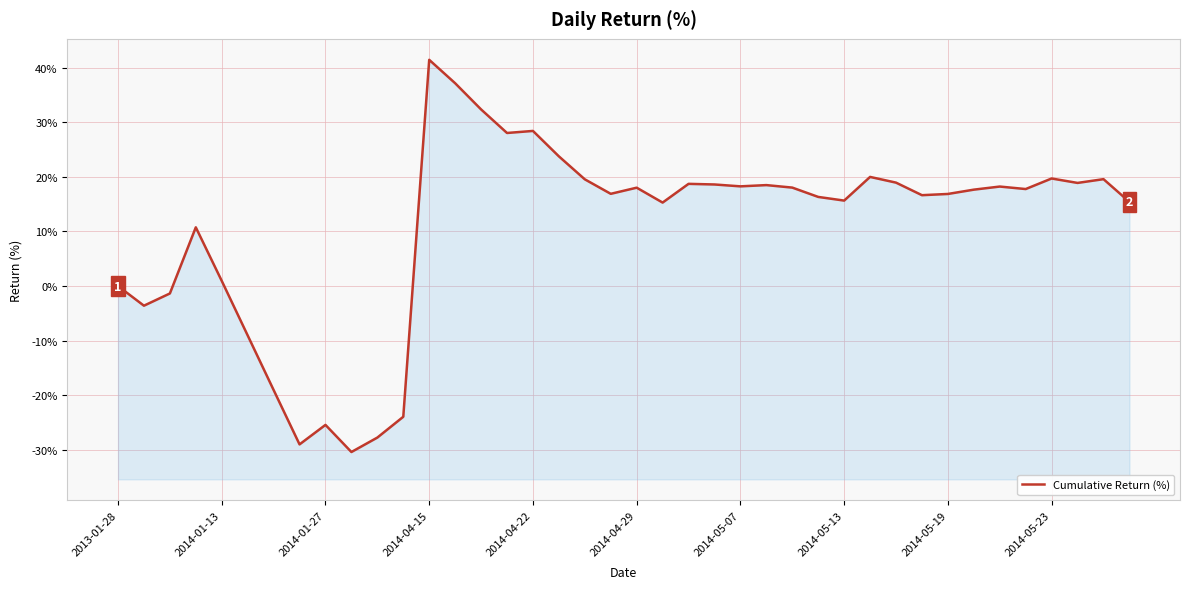

How many positive values are there?

30